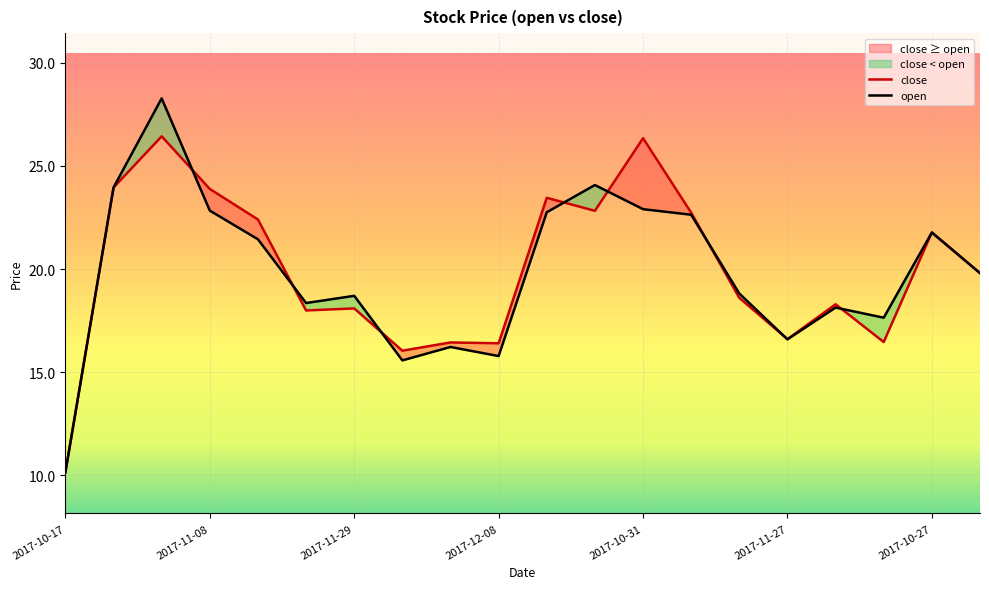

Rank the series at 2017-11-08 from lowest to highest value.

open, close